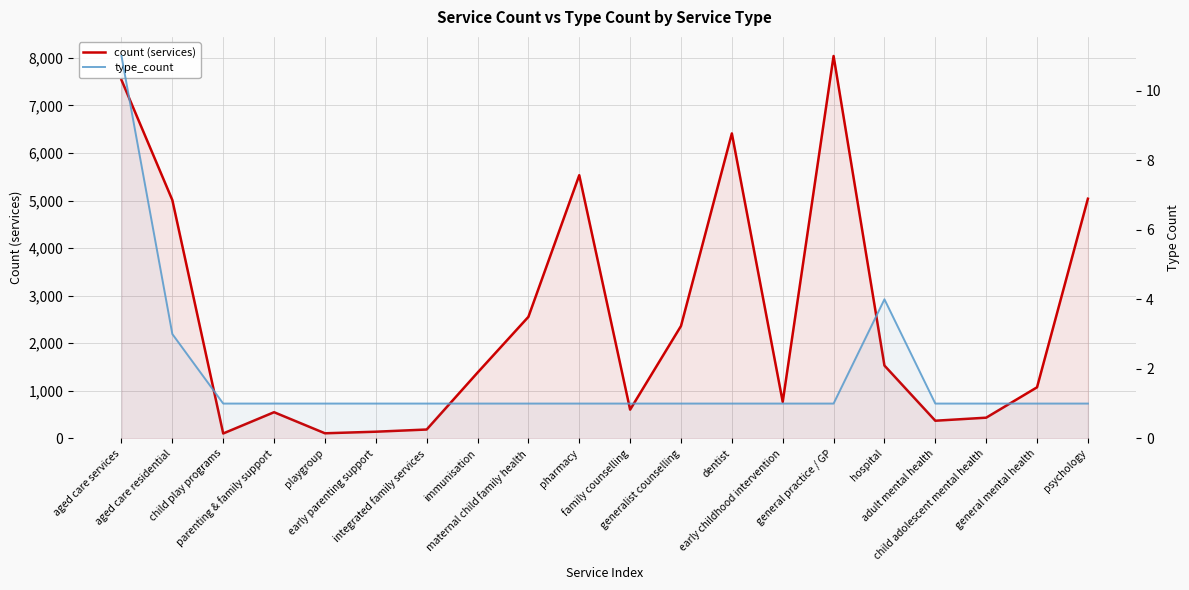

What position from the left is hospital?

16